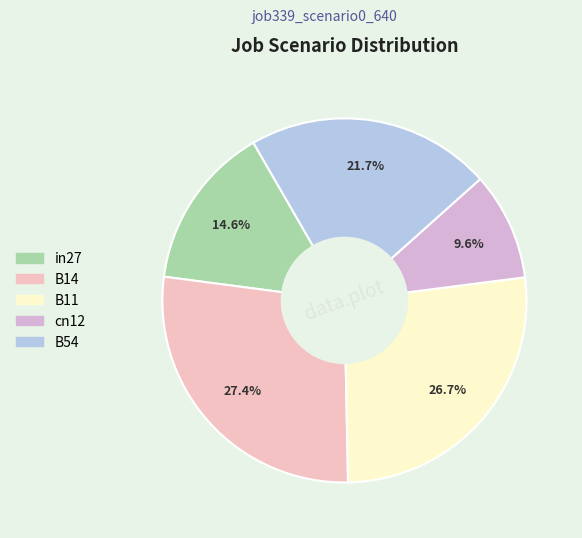

The B11 slice represents 33% of the pie. True or false?

False